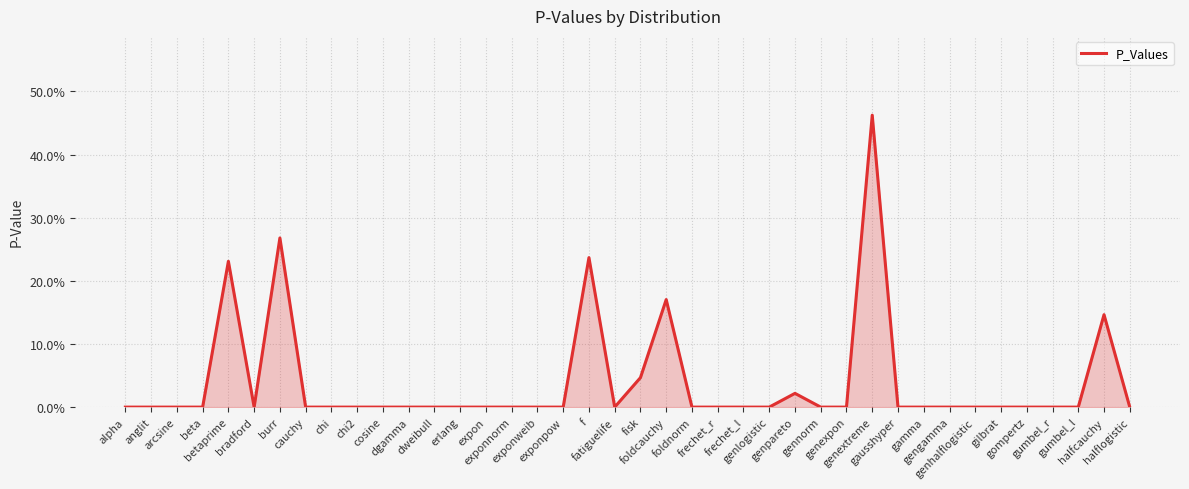

Does the chart display data point markers on the line(s)?

No